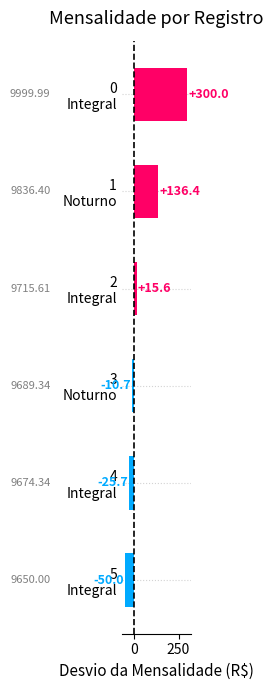

How many values are above zero?

3